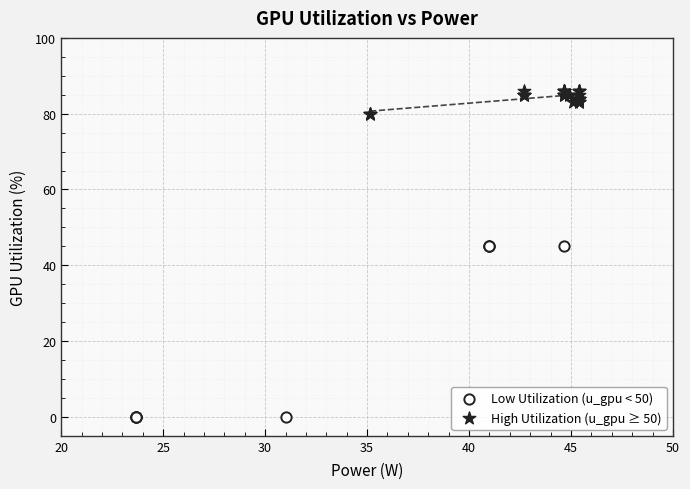

Which series contains the lowest Y value?

Low Utilization (u_gpu < 50)